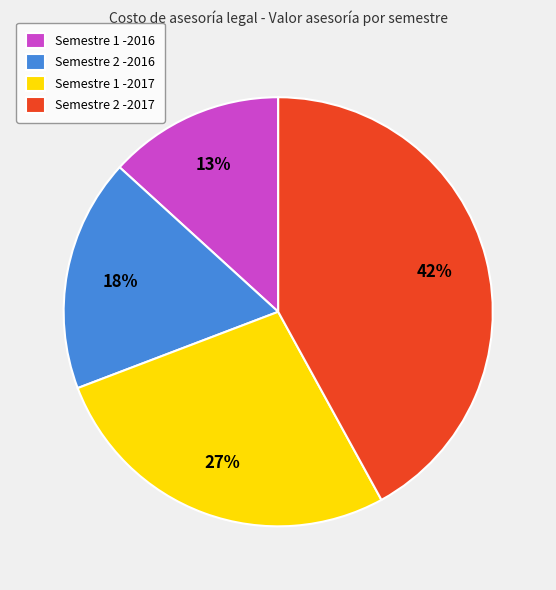

What percentage is the Semestre 2 -2016 slice, to the nearest percent?

18%